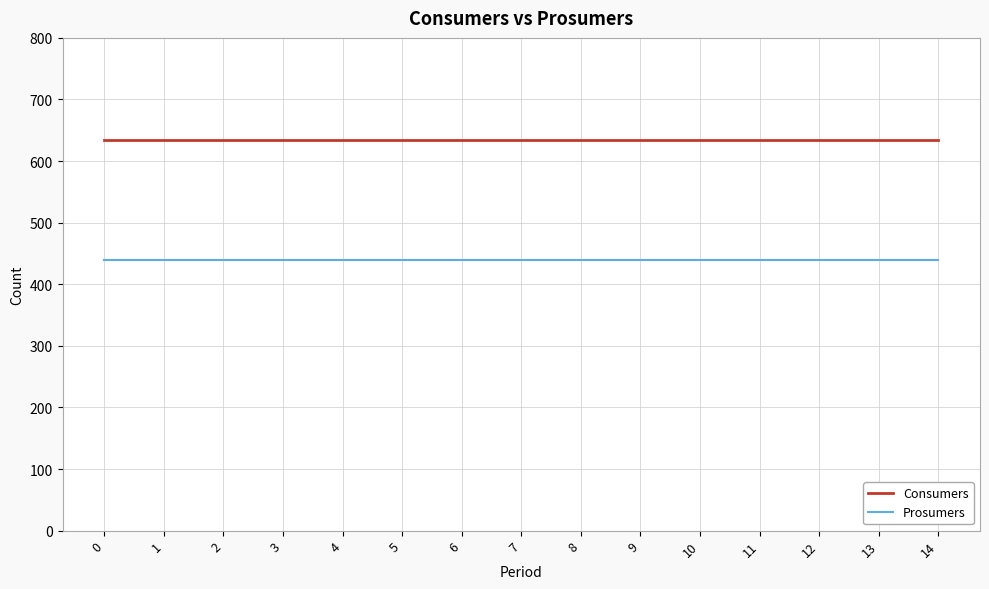

What value does the Prosumers series have at 3?

440